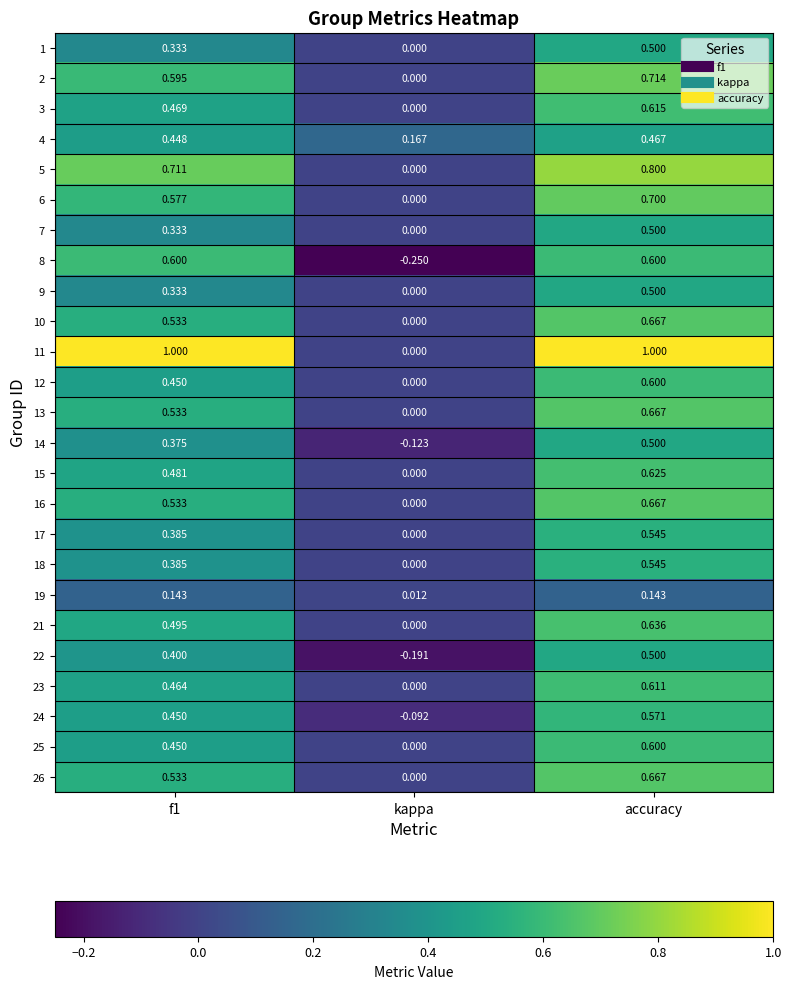

At which label does 21 reach its minimum?

kappa